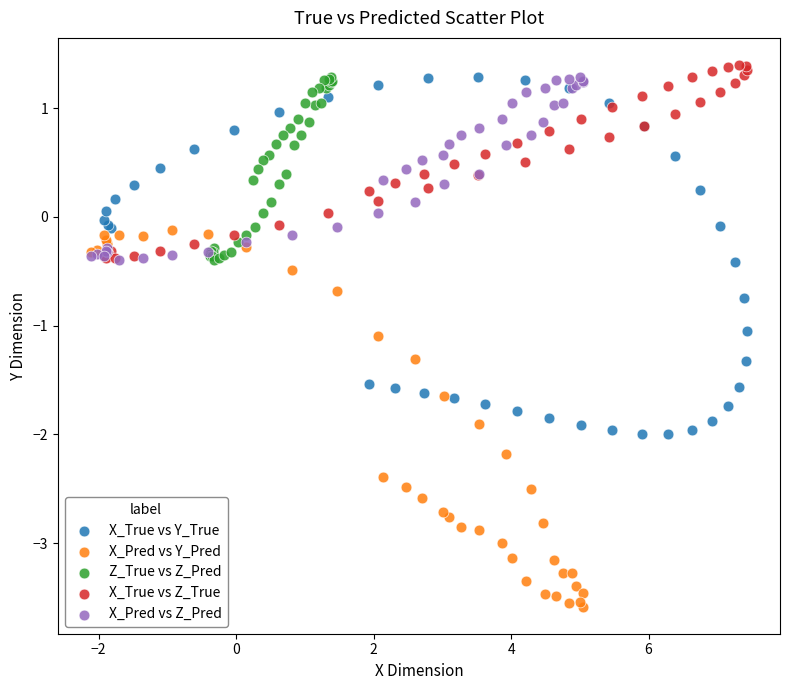

What are all the series names shown in the legend?

X_True vs Y_True, X_Pred vs Y_Pred, Z_True vs Z_Pred, X_True vs Z_True, X_Pred vs Z_Pred